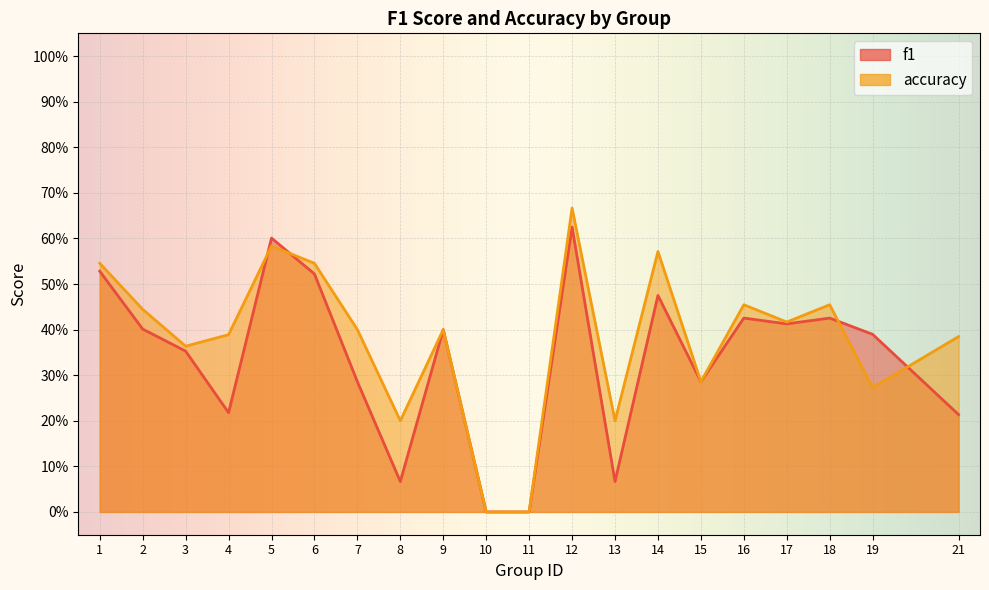

In f1, how many points are lower than both neighbors (excluding endpoints)?

5